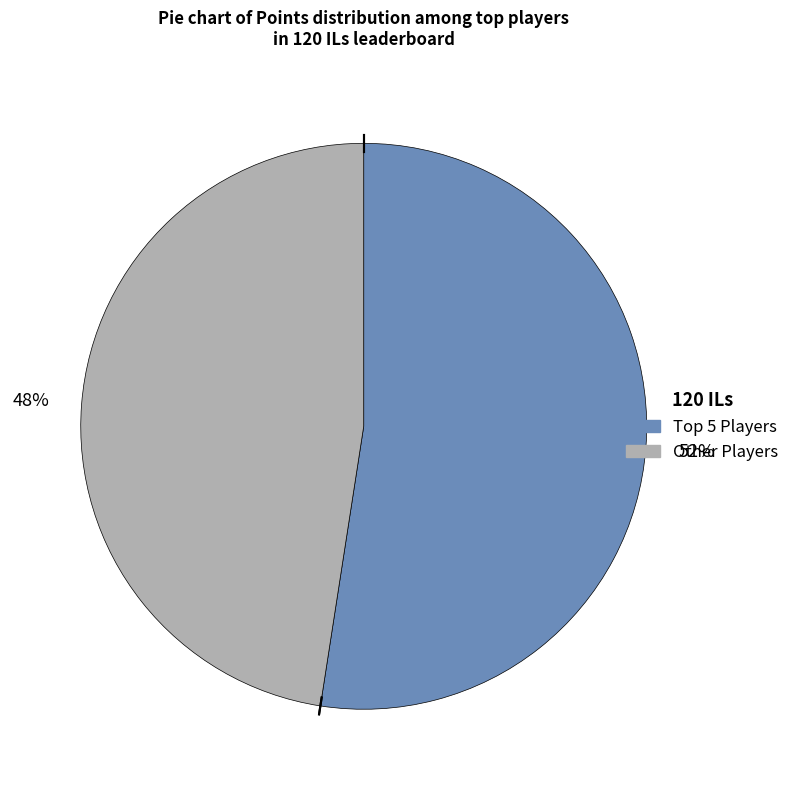

Is there any slice that represents more than half of the pie?

Yes